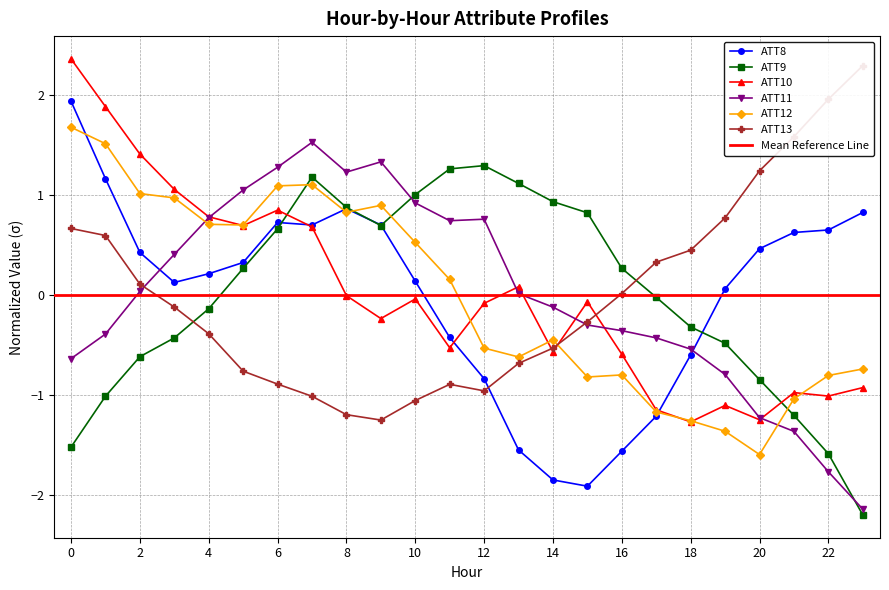

Reading left to right, transcribe all the data shown in this chart.

ATT8: 1.9	1.2	0.4	0.1	0.2	0.3	0.7	0.7	0.9	0.7	0.1	-0.4	-0.8	-1.5	-1.8	-1.9	-1.6	-1.2	-0.6	0.1	0.5	0.6	0.6	0.8
ATT9: -1.5	-1.0	-0.6	-0.4	-0.1	0.3	0.7	1.2	0.9	0.7	1.0	1.3	1.3	1.1	0.9	0.8	0.3	-0.0	-0.3	-0.5	-0.8	-1.2	-1.6	-2.2
ATT10: 2.4	1.9	1.4	1.1	0.8	0.7	0.8	0.7	-0.0	-0.2	-0.0	-0.5	-0.1	0.1	-0.6	-0.1	-0.6	-1.1	-1.3	-1.1	-1.2	-1.0	-1.0	-0.9
ATT11: -0.6	-0.4	0.0	0.4	0.8	1.0	1.3	1.5	1.2	1.3	0.9	0.7	0.8	0.0	-0.1	-0.3	-0.4	-0.4	-0.5	-0.8	-1.2	-1.4	-1.8	-2.1
ATT12: 1.7	1.5	1.0	1.0	0.7	0.7	1.1	1.1	0.8	0.9	0.5	0.2	-0.5	-0.6	-0.4	-0.8	-0.8	-1.2	-1.3	-1.4	-1.6	-1.0	-0.8	-0.7
ATT13: 0.7	0.6	0.1	-0.1	-0.4	-0.8	-0.9	-1.0	-1.2	-1.2	-1.1	-0.9	-1.0	-0.7	-0.5	-0.3	0.0	0.3	0.4	0.8	1.2	1.6	2.0	2.3